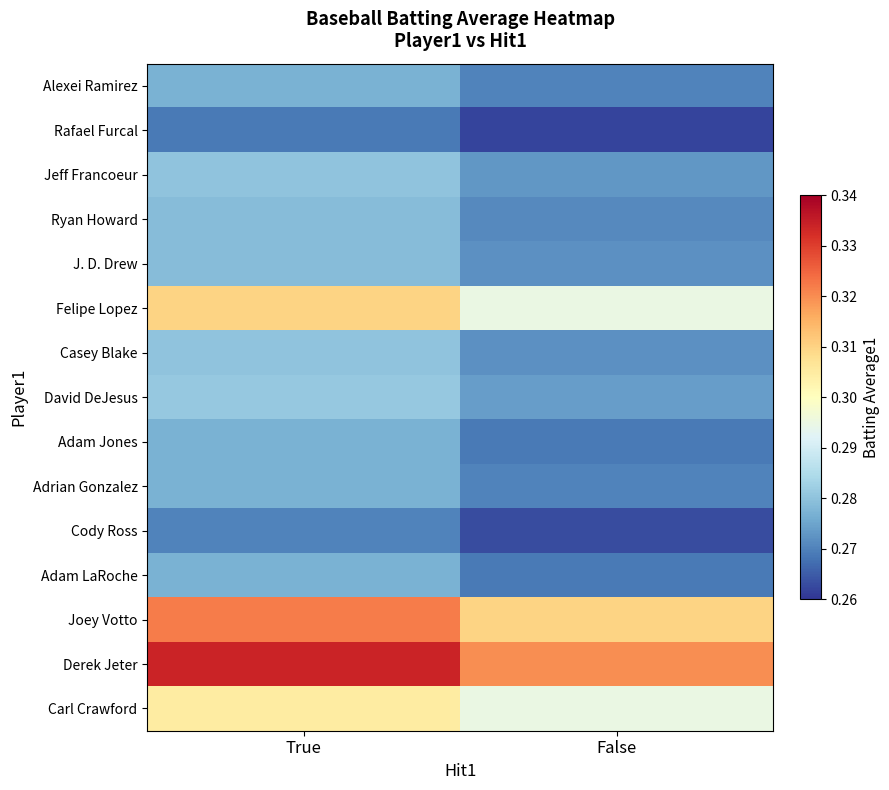

What is the spread (max minus min) of values at False?

0.1